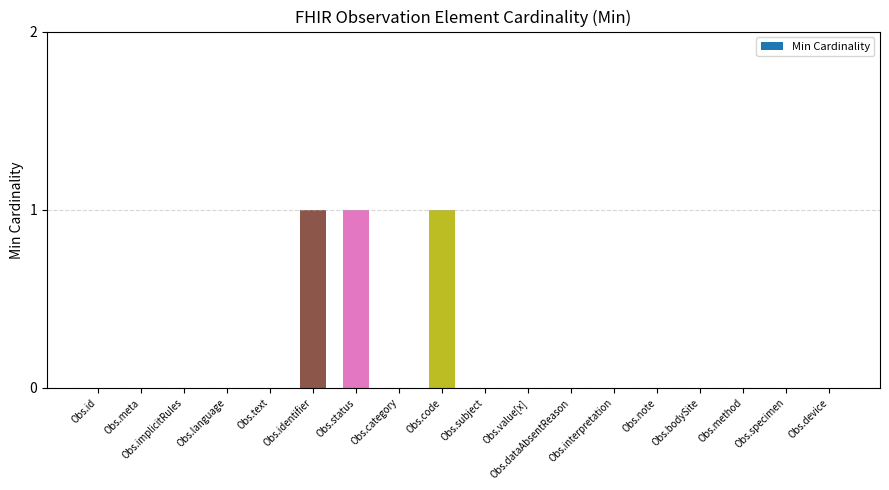

What is the sum of all values?

3